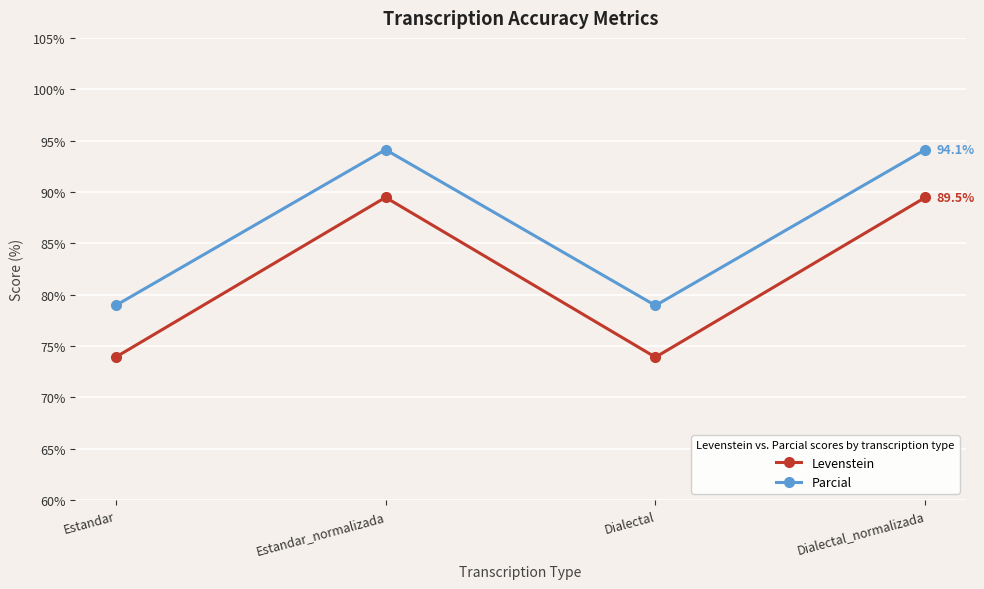

Is the value of Levenstein at Estandar_normalizada greater than the value of Parcial at Estandar_normalizada?

No